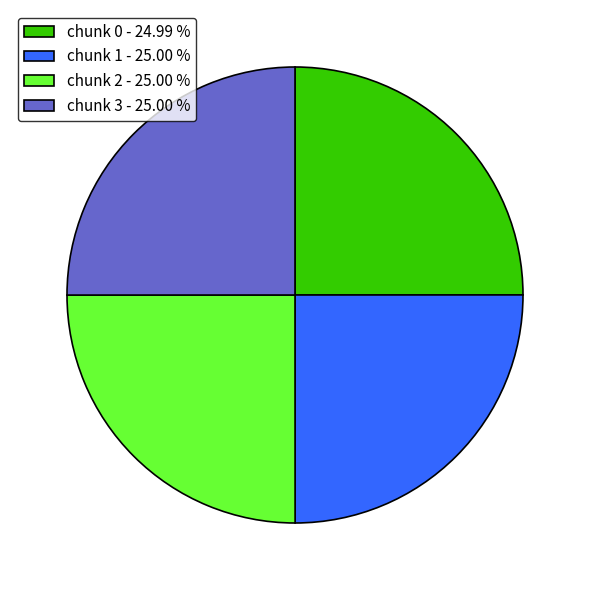

Is there a majority slice in this chart?

No